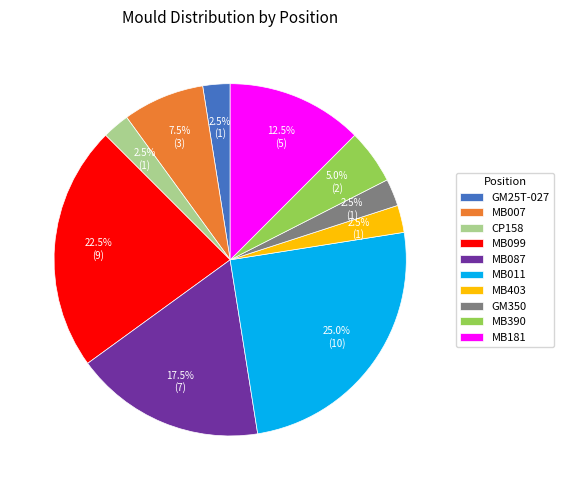

Is there any slice that represents more than half of the pie?

No